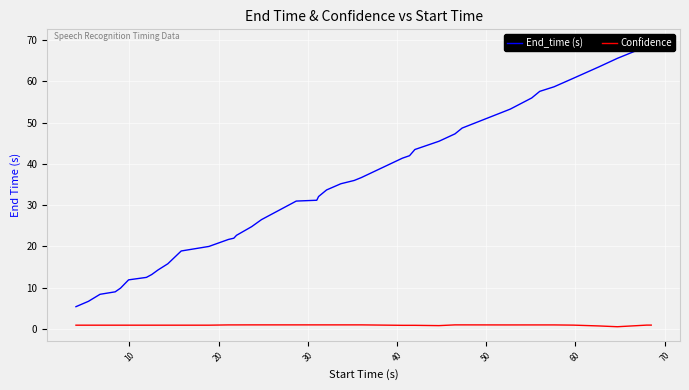

What is the maximum value for Confidence?

1.0